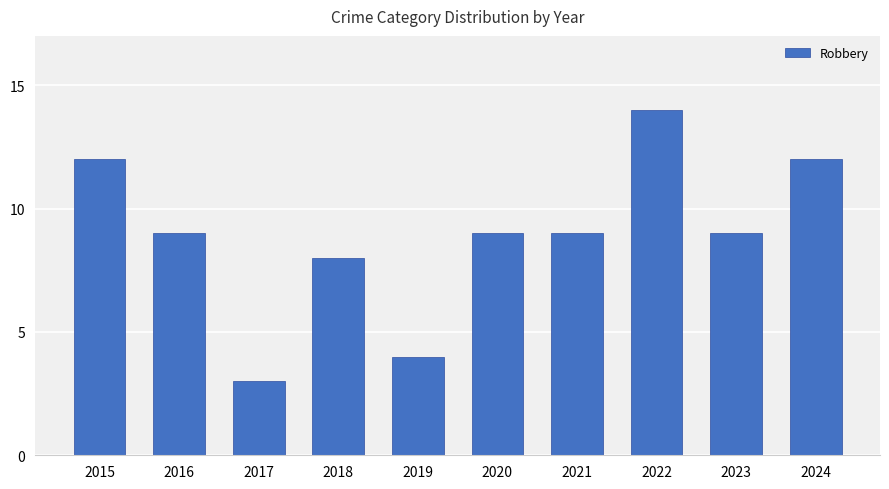

Which has a higher value, 2019 or 2024?

2024